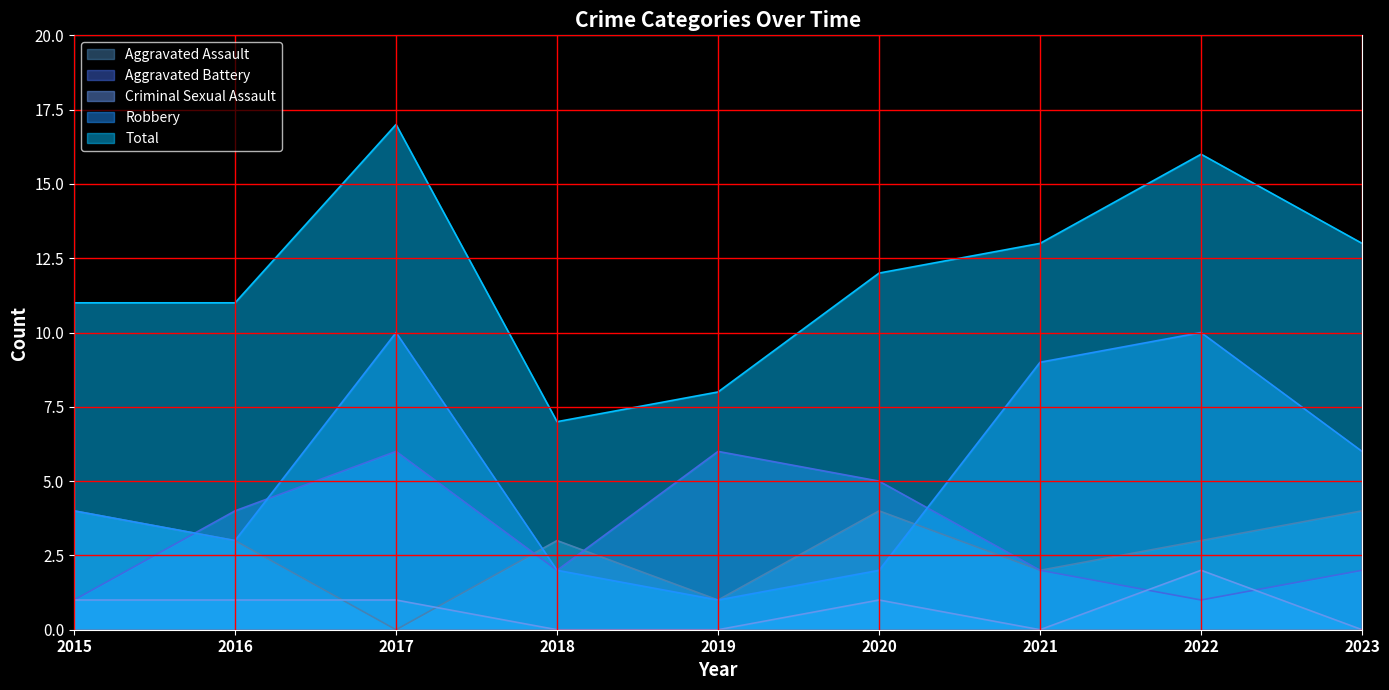

Is the value of Criminal Sexual Assault at 2022 greater than the value of Total at 2022?

No